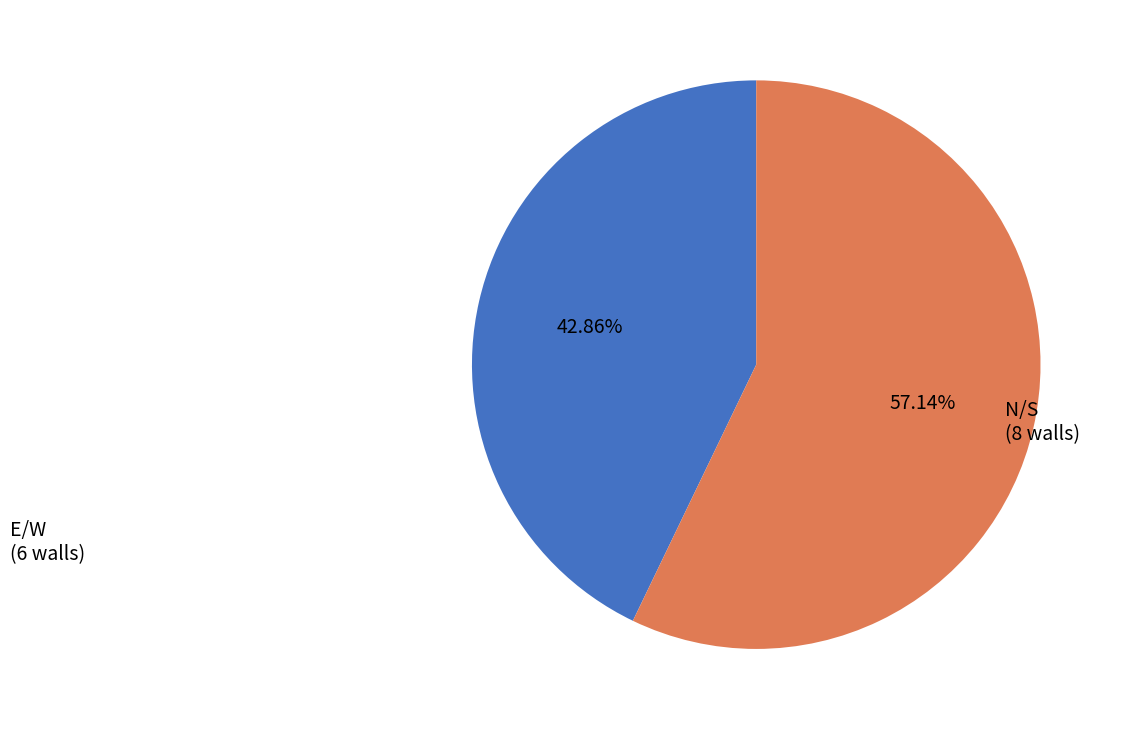

Is there any slice that represents more than half of the pie?

Yes